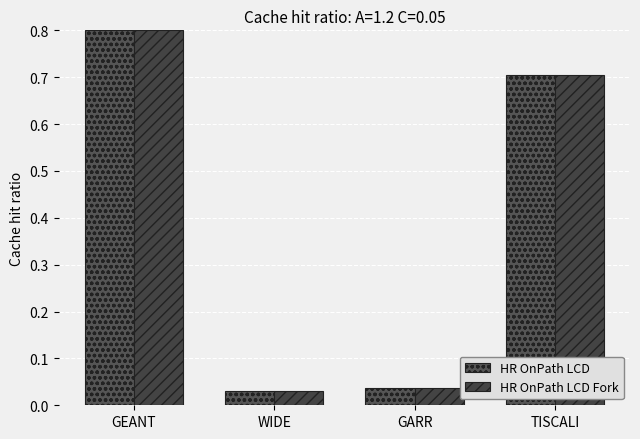

What position from the left is TISCALI?

4